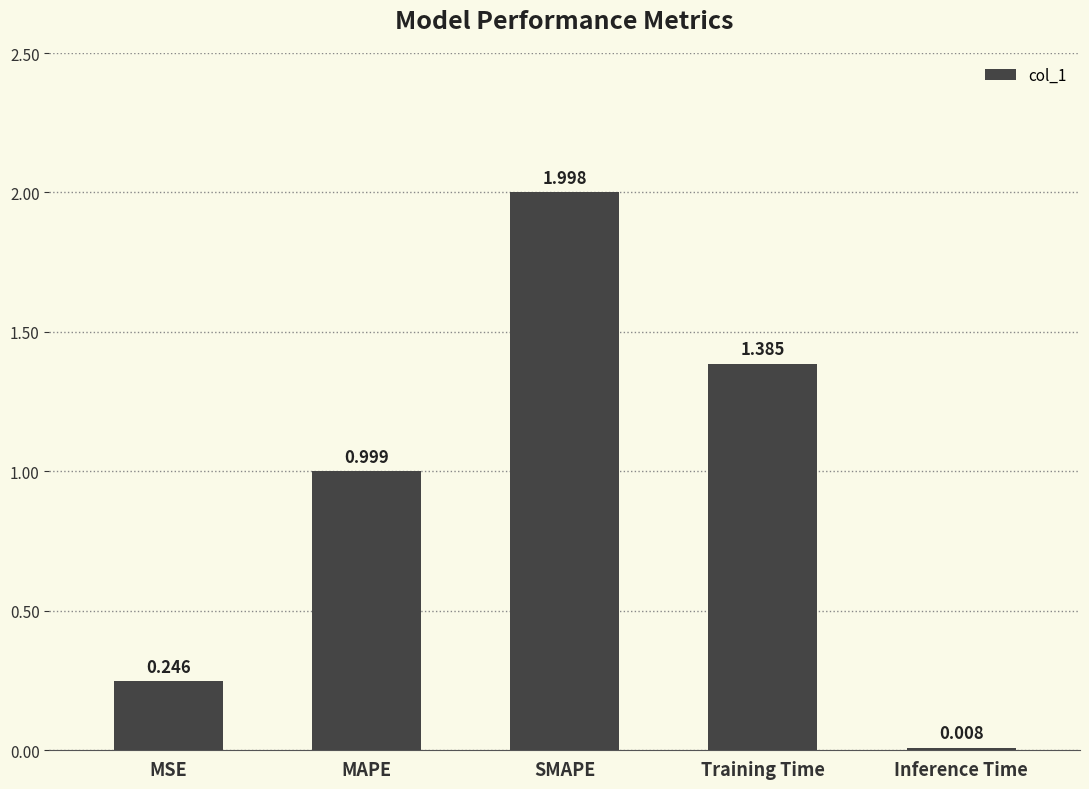

Is it true that the value at SMAPE is 3.0?

False